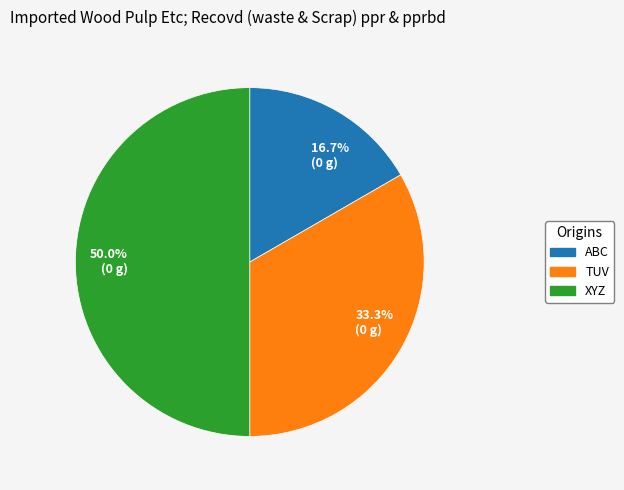

To the nearest percent, what is the difference between the ABC and TUV slice percentages?

17%